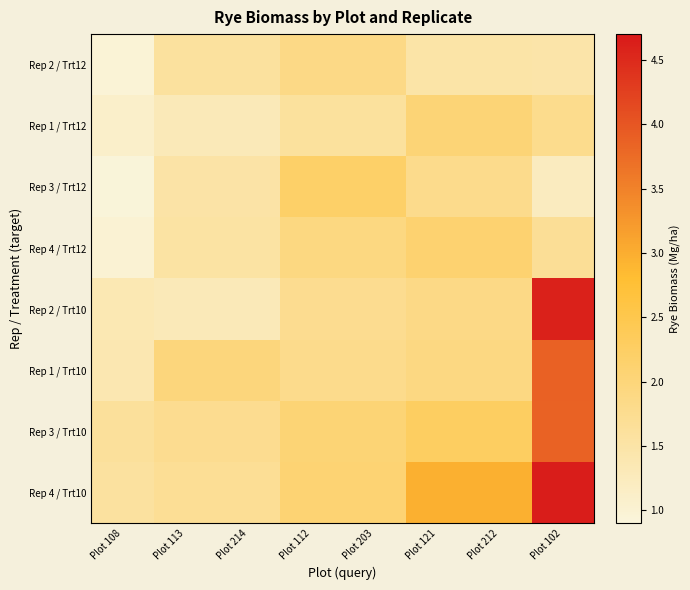

Reading left to right, what are all the values shown in this chart?

Rep 2 / Trt12: Plot 108=1.0	Plot 113=1.6	Plot 214=1.6	Plot 112=1.9	Plot 203=1.9	Plot 121=1.5	Plot 212=1.5	Plot 102=1.5
Rep 1 / Trt12: Plot 108=1.1	Plot 113=1.3	Plot 214=1.3	Plot 112=1.6	Plot 203=1.6	Plot 121=2.0	Plot 212=2.0	Plot 102=1.8
Rep 3 / Trt12: Plot 108=0.9	Plot 113=1.5	Plot 214=1.5	Plot 112=2.2	Plot 203=2.2	Plot 121=1.8	Plot 212=1.8	Plot 102=1.2
Rep 4 / Trt12: Plot 108=1.0	Plot 113=1.5	Plot 214=1.5	Plot 112=1.9	Plot 203=1.9	Plot 121=2.1	Plot 212=2.1	Plot 102=1.7
Rep 2 / Trt10: Plot 108=1.4	Plot 113=1.3	Plot 214=1.3	Plot 112=1.8	Plot 203=1.8	Plot 121=1.9	Plot 212=1.9	Plot 102=4.6
Rep 1 / Trt10: Plot 108=1.4	Plot 113=2.0	Plot 214=2.0	Plot 112=1.8	Plot 203=1.8	Plot 121=1.9	Plot 212=1.9	Plot 102=3.9
Rep 3 / Trt10: Plot 108=1.6	Plot 113=1.8	Plot 214=1.8	Plot 112=2.0	Plot 203=2.0	Plot 121=2.3	Plot 212=2.3	Plot 102=3.9
Rep 4 / Trt10: Plot 108=1.6	Plot 113=1.7	Plot 214=1.7	Plot 112=2.1	Plot 203=2.1	Plot 121=3.0	Plot 212=3.0	Plot 102=4.7